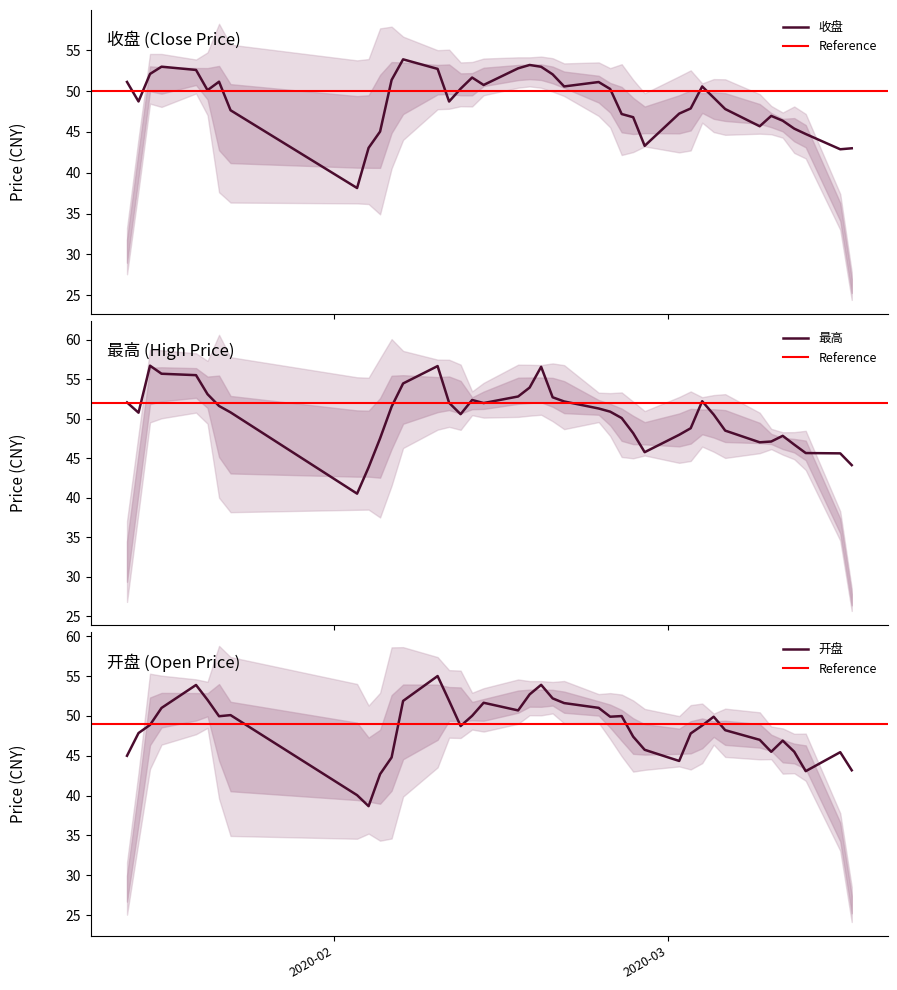

What is the difference between the maximum and second lowest values in the 最高 series?

12.9